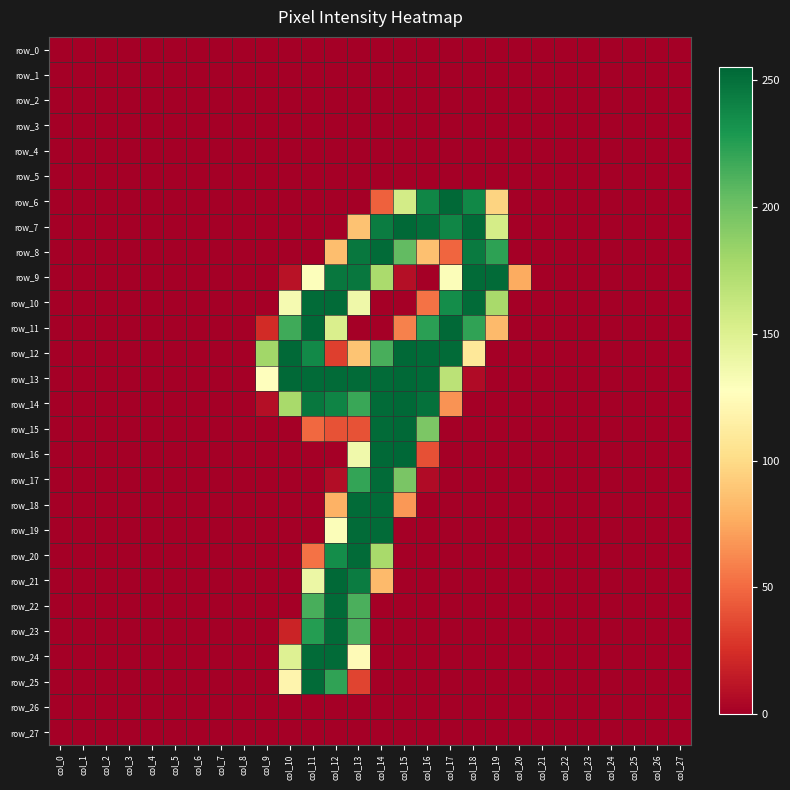

At which category is the sum across all series the highest?

col_13